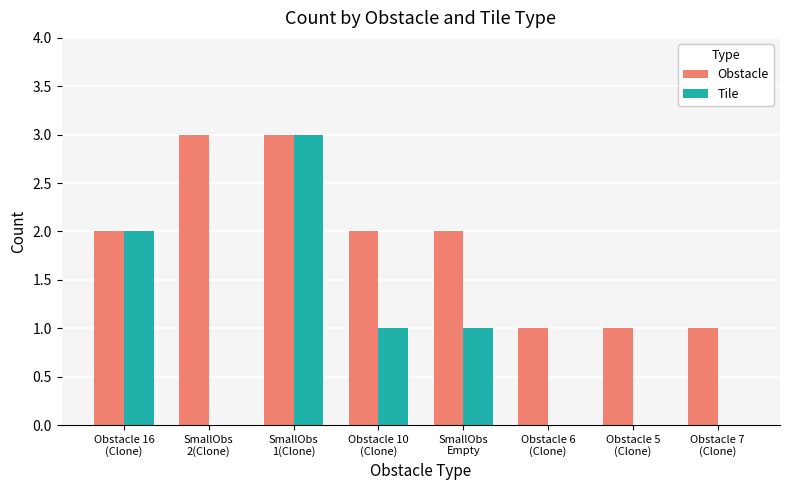

Reading left to right, list all the values displayed in this chart.

Obstacle: 2	3	3	2	2	1	1	1
Tile: 2	0	3	1	1	0	0	0